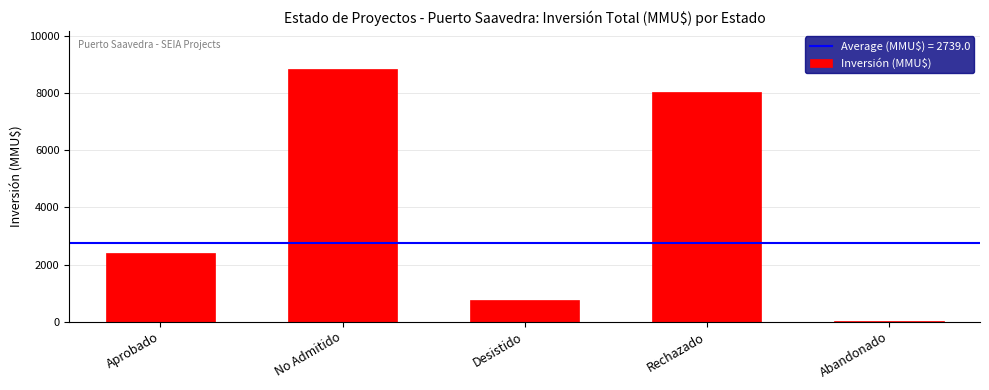

What is the change in value from Aprobado to No Admitido?

+6476